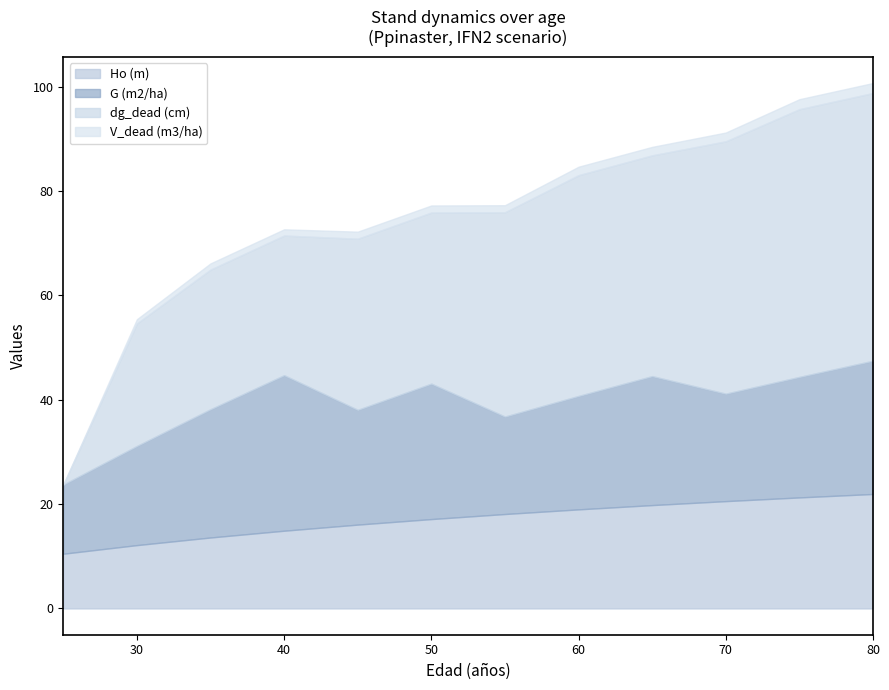

True or false: V_dead (m3/ha) has more than 0 points higher than both neighbors.

False